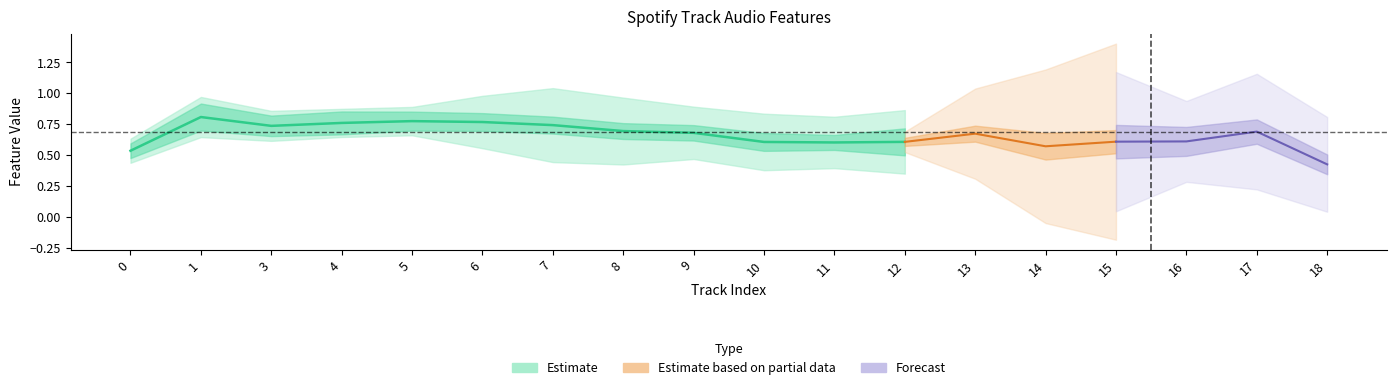

What is the value of the danceability point at the 13th from the left?

0.7